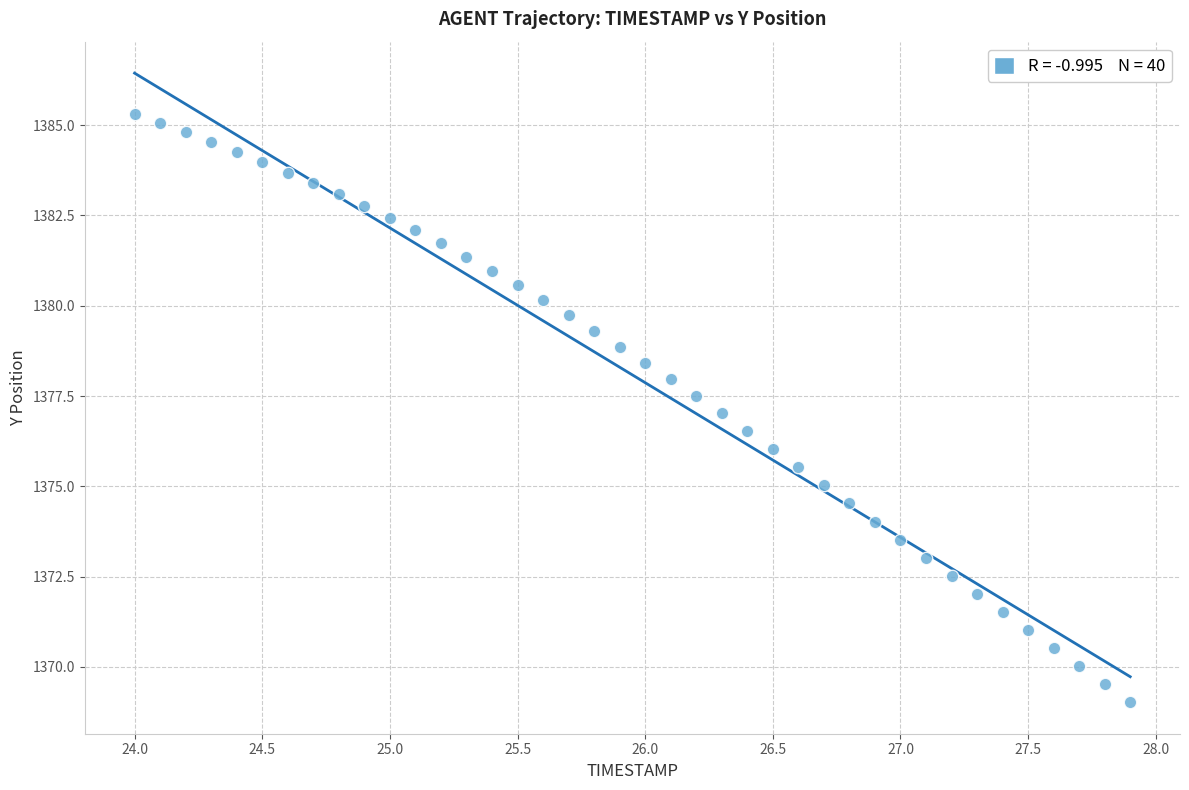

What is the range of X values (max minus min)?

3.9